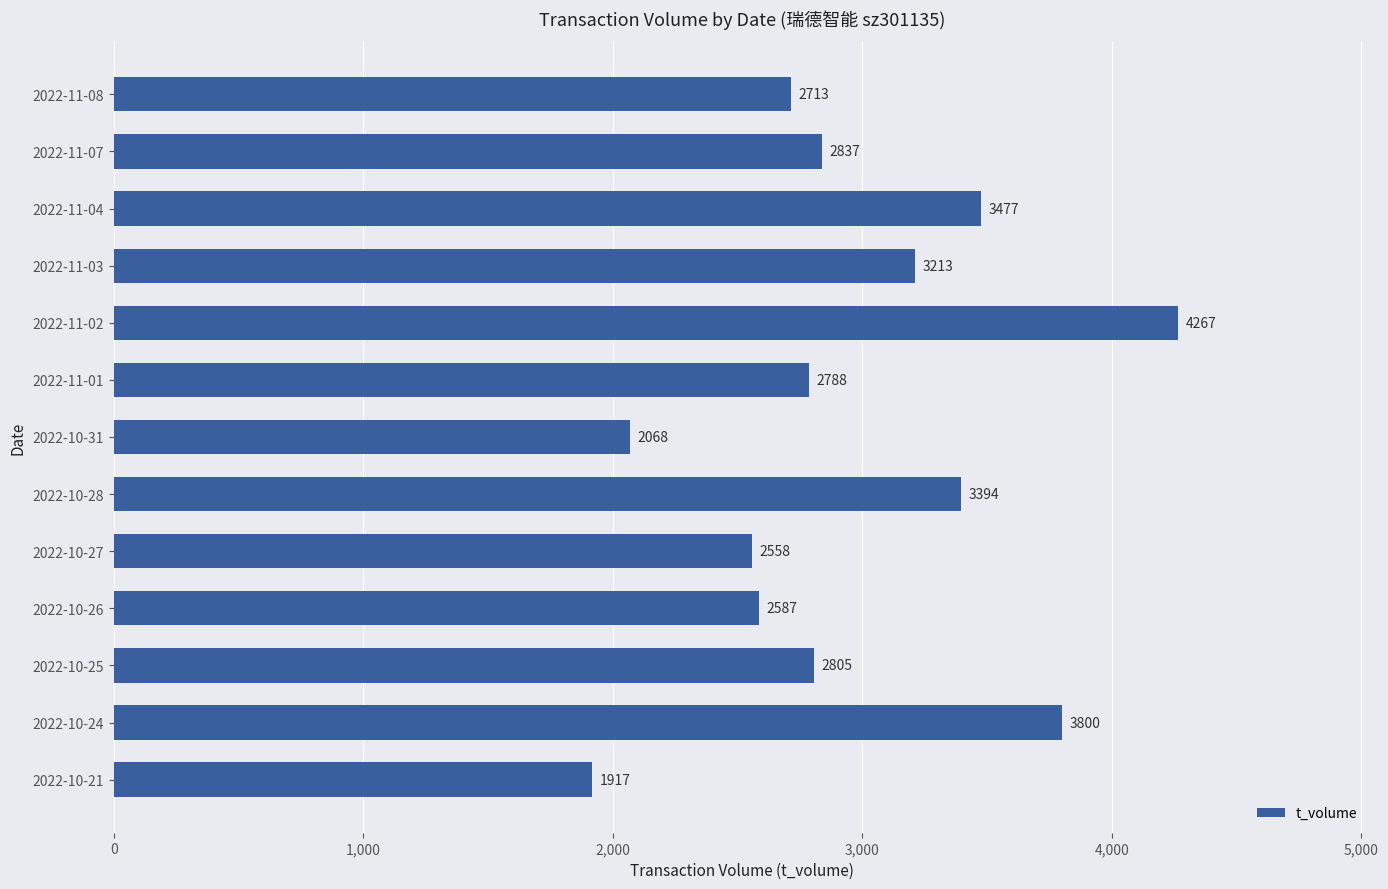

How many data points are less than 2805?

6